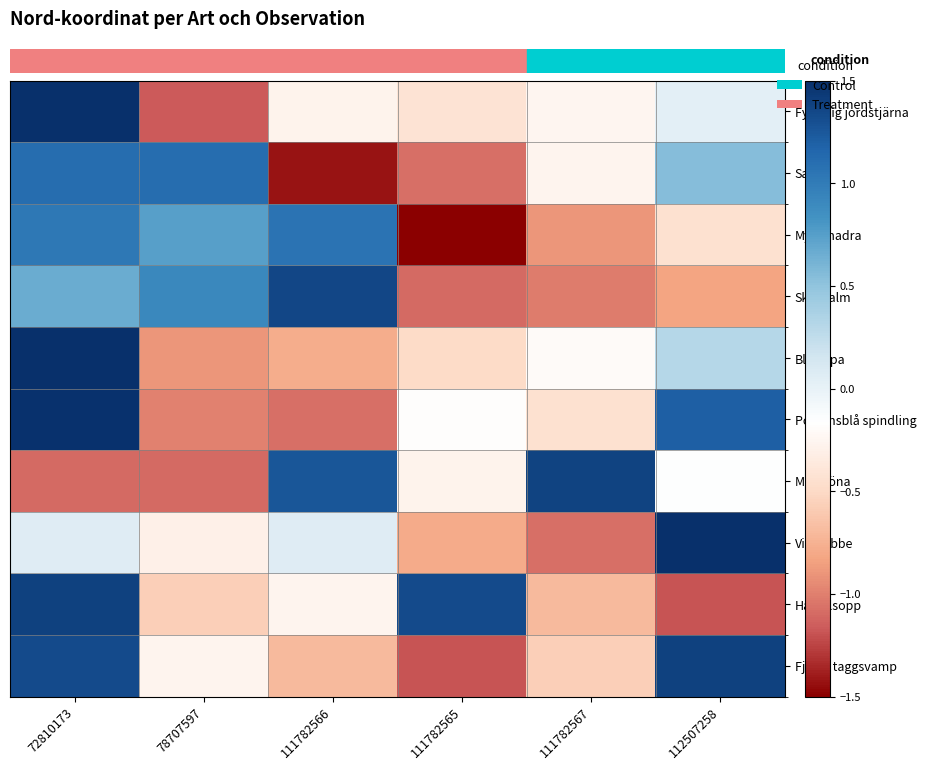

Between 72810173 and 111782567, which is larger?

72810173